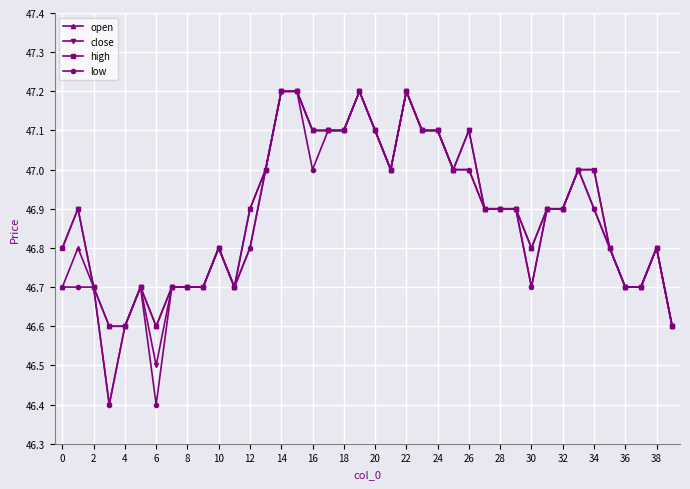

At how many categories does at least one series exceed 46?

40